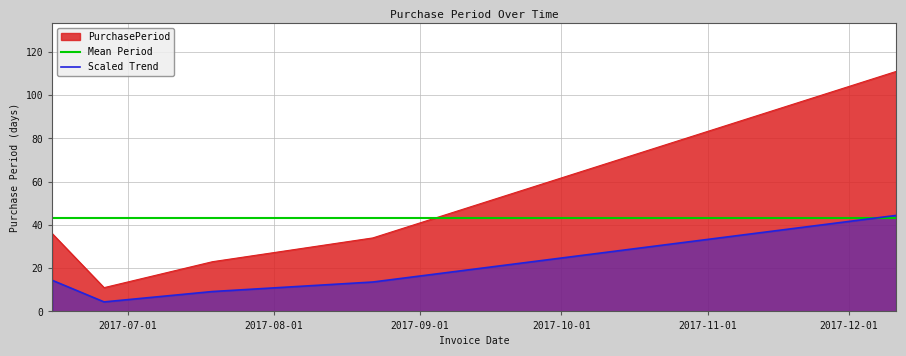

True or false: the data shows 11 at 2017-06-26.

True